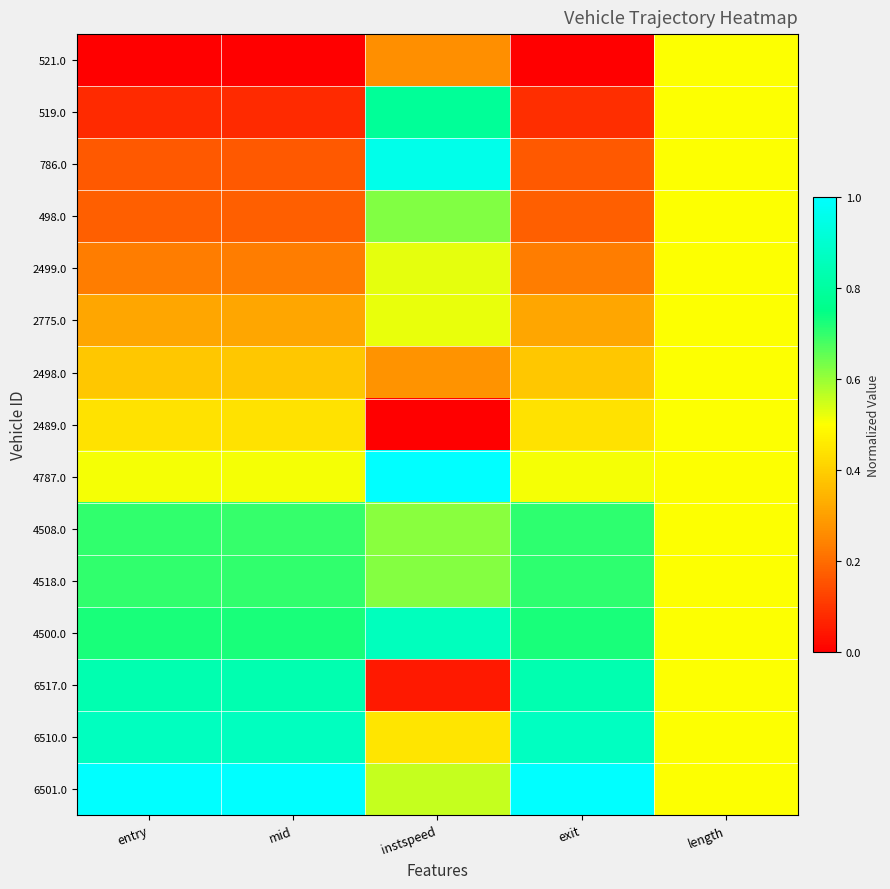

At which category is the sum across all series the highest?

instspeed